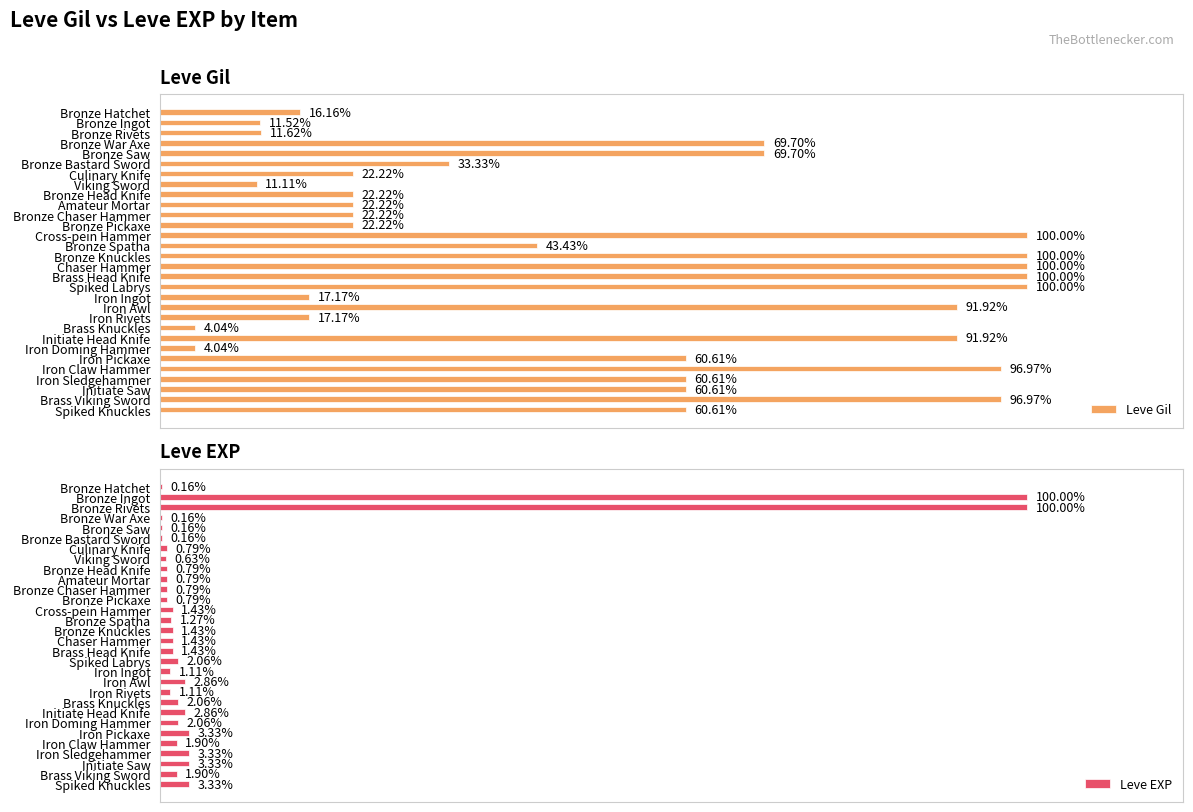

List the labels in order of Leve Gil value, largest first.

Cross-pein Hammer, Bronze Knuckles, Chaser Hammer, Brass Head Knife, Spiked Labrys, Iron Claw Hammer, Brass Viking Sword, Iron Awl, Initiate Head Knife, Bronze War Axe, Bronze Saw, Iron Pickaxe, Iron Sledgehammer, Initiate Saw, Spiked Knuckles, Bronze Spatha, Bronze Bastard Sword, Culinary Knife, Bronze Head Knife, Amateur Mortar, Bronze Chaser Hammer, Bronze Pickaxe, Iron Ingot, Iron Rivets, Bronze Hatchet, Bronze Rivets, Bronze Ingot, Viking Sword, Brass Knuckles, Iron Doming Hammer